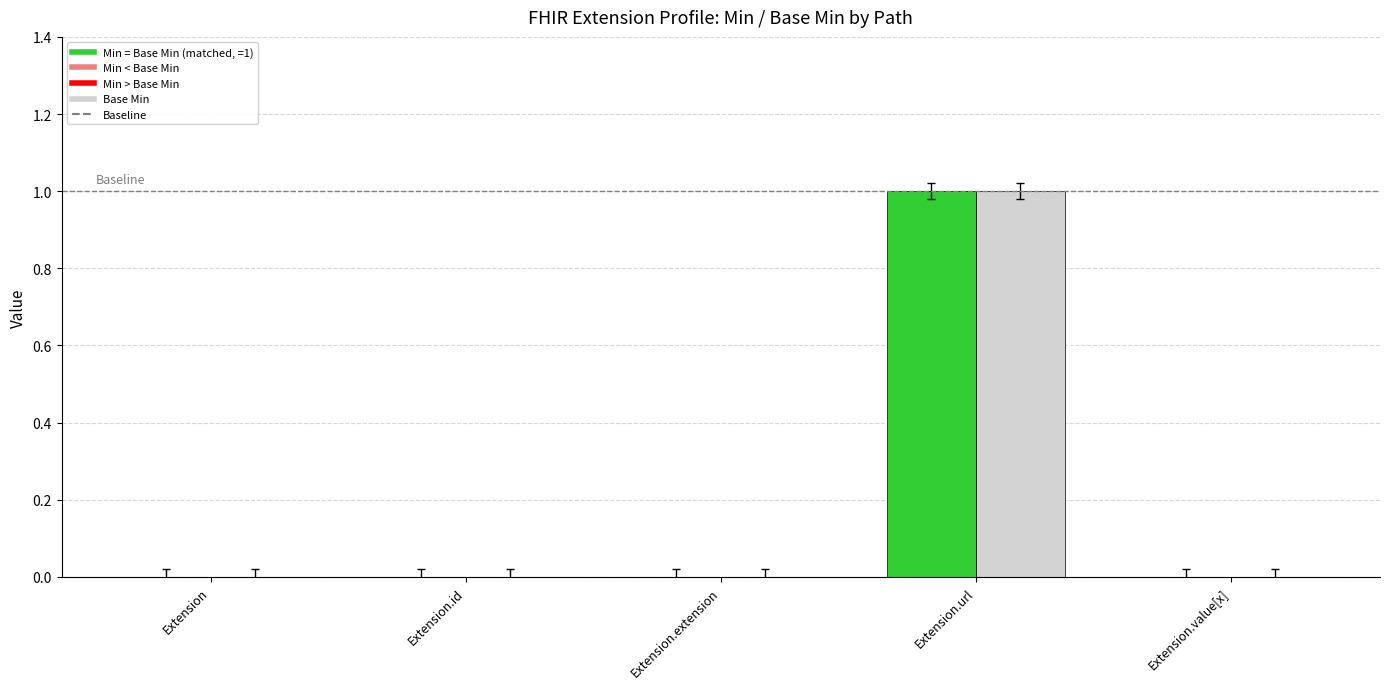

At which category is the sum across all series the highest?

Extension.url